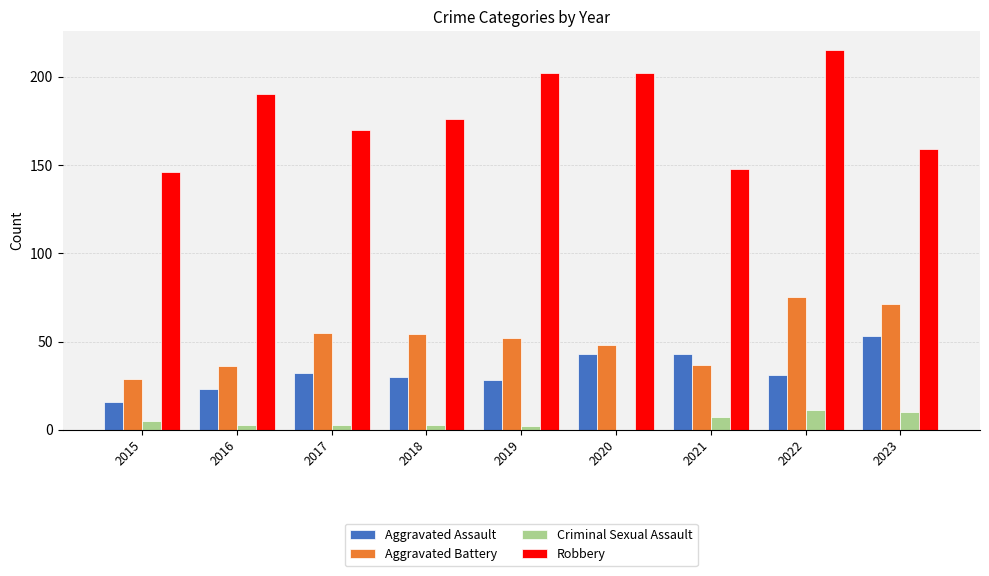

Count the number of data series in this chart.

4